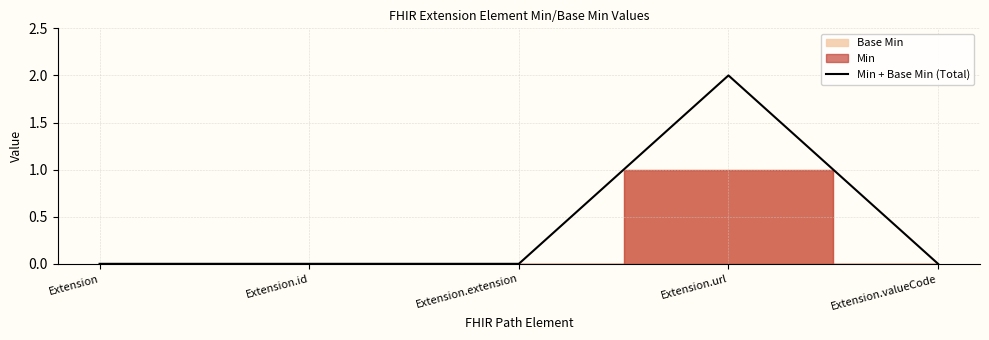

What is the difference between the maximum and minimum values?

2